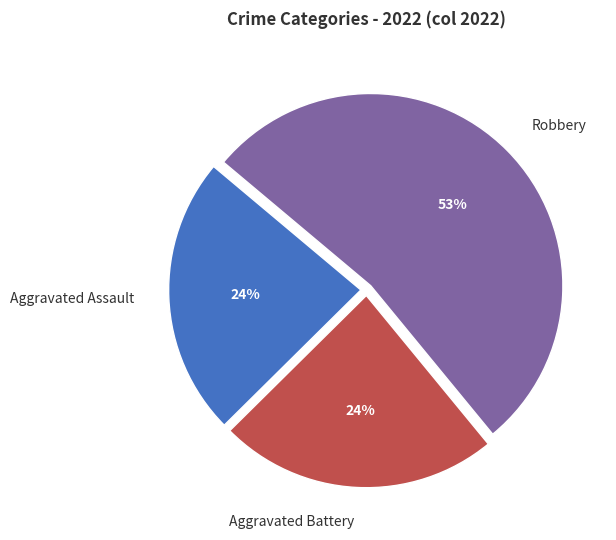

The Aggravated Battery slice represents 24% of the pie. True or false?

True